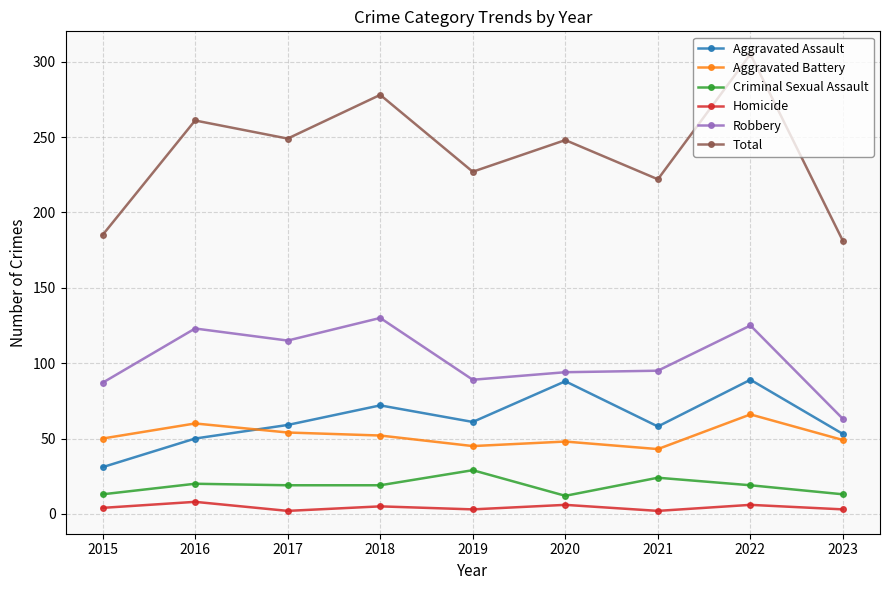

The value of Total at 2015 is 185. True or false?

True